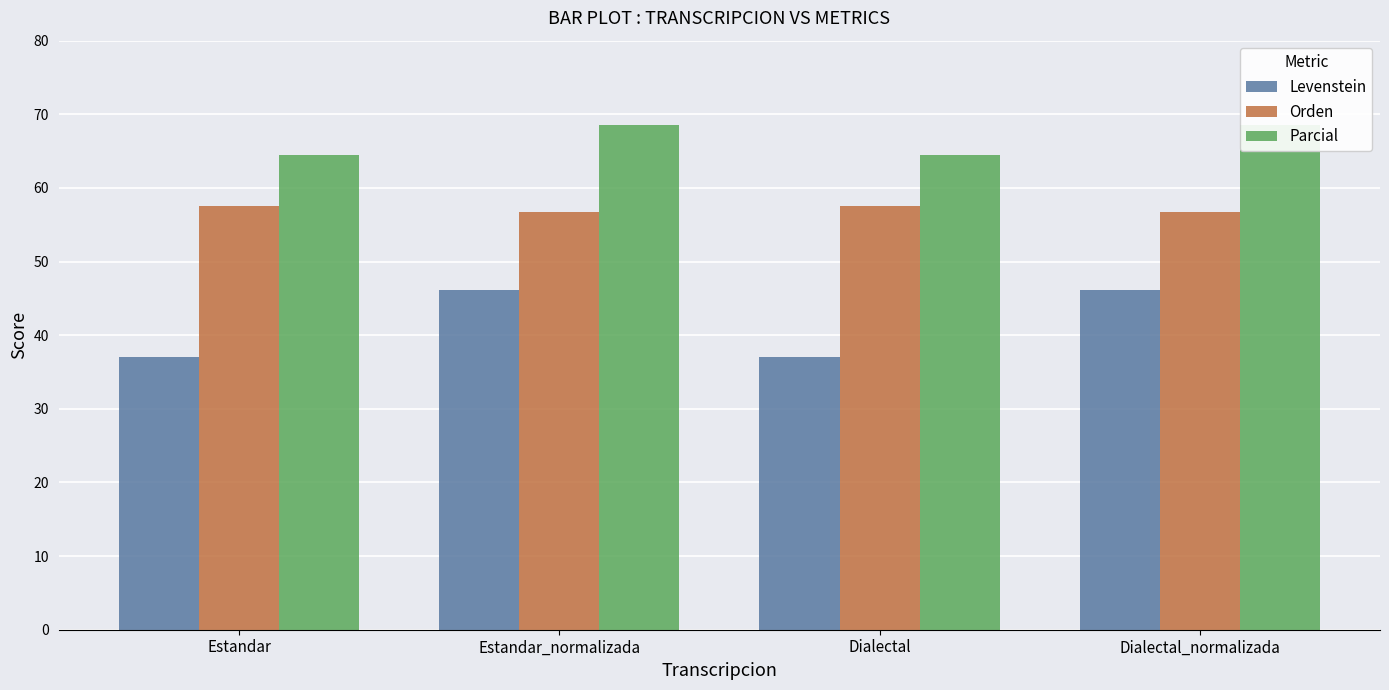

Which series has the largest total across all categories?

Parcial